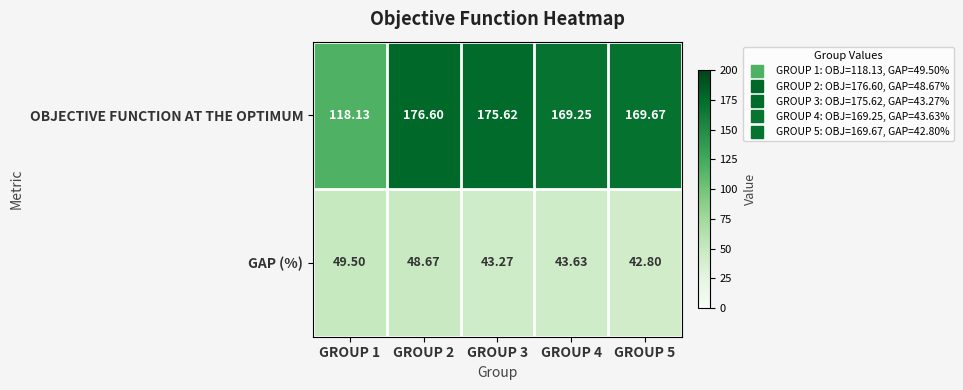

What is the total value across all series at GROUP 5?

212.5